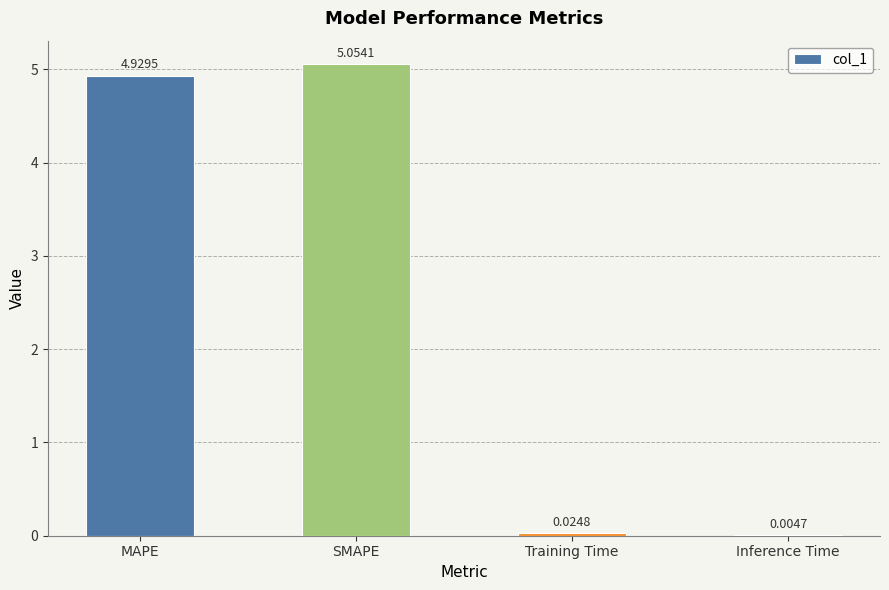

At which label does the data first exceed 4?

MAPE